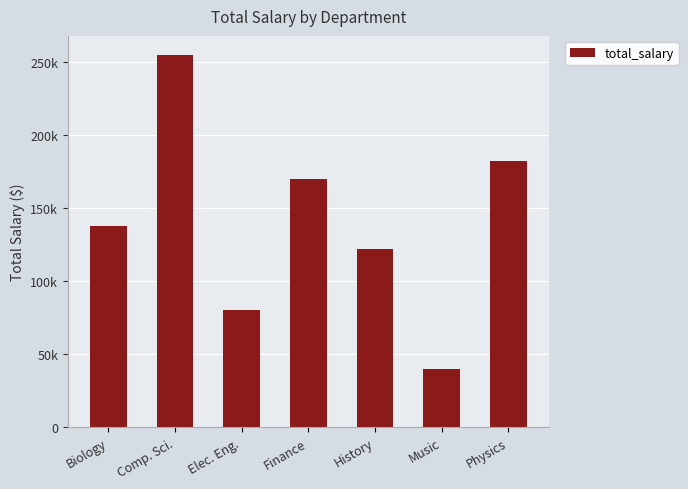

Reading left to right, extract all data points from this chart.

Biology=138000	Comp. Sci.=255200	Elec. Eng.=80000	Finance=170000	History=122000	Music=40000	Physics=182000